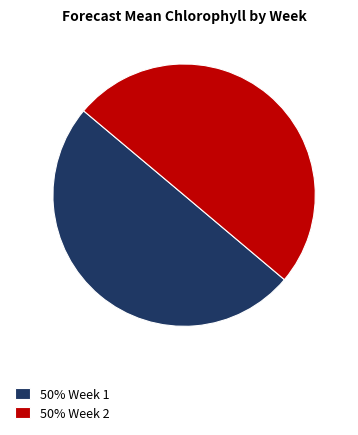

What is the ratio of the value at 50% Week 1 to the value at 50% Week 2?

1.0